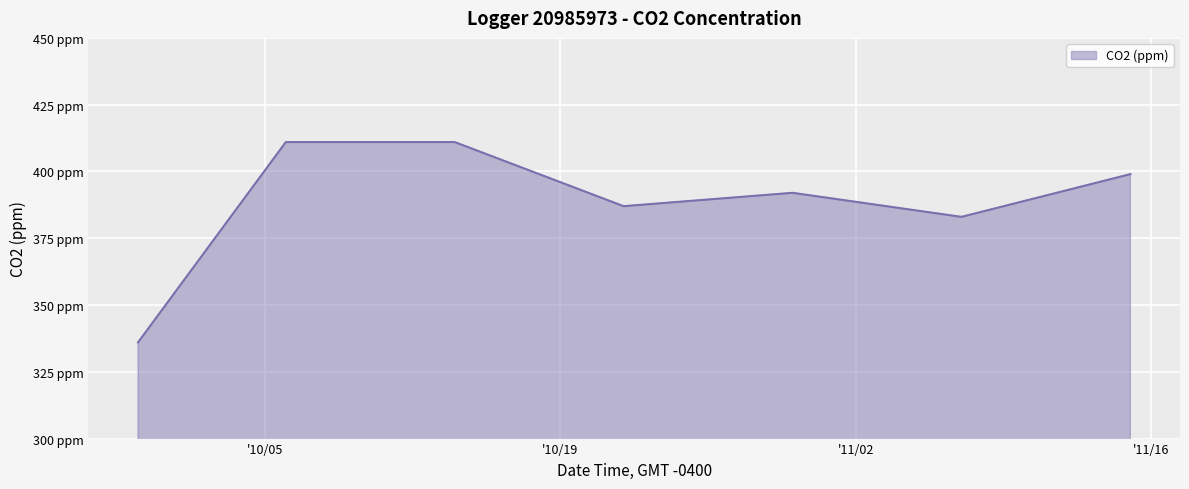

Is this an area chart (filled region under the line)?

Yes